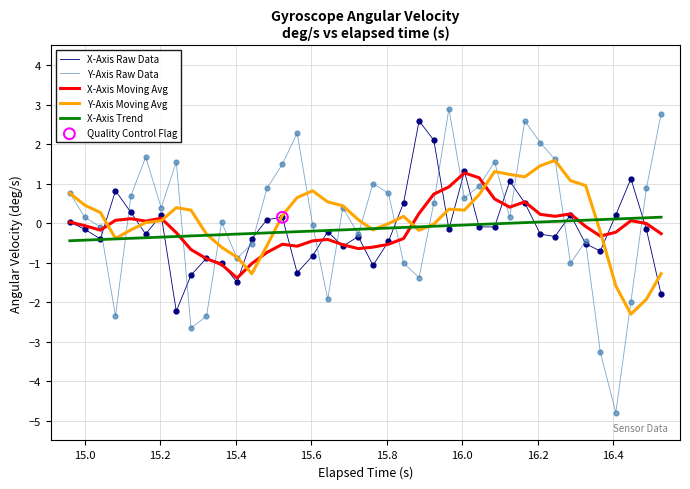

What is the greatest value displayed?

2.9